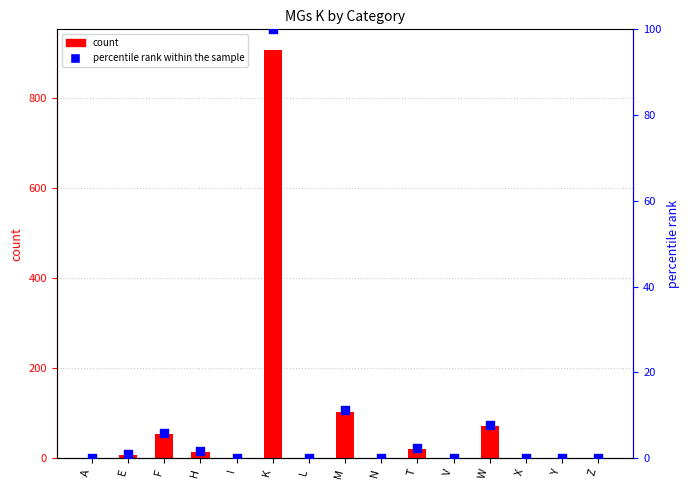

What are all the series names shown in the legend?

count, percentile rank within the sample